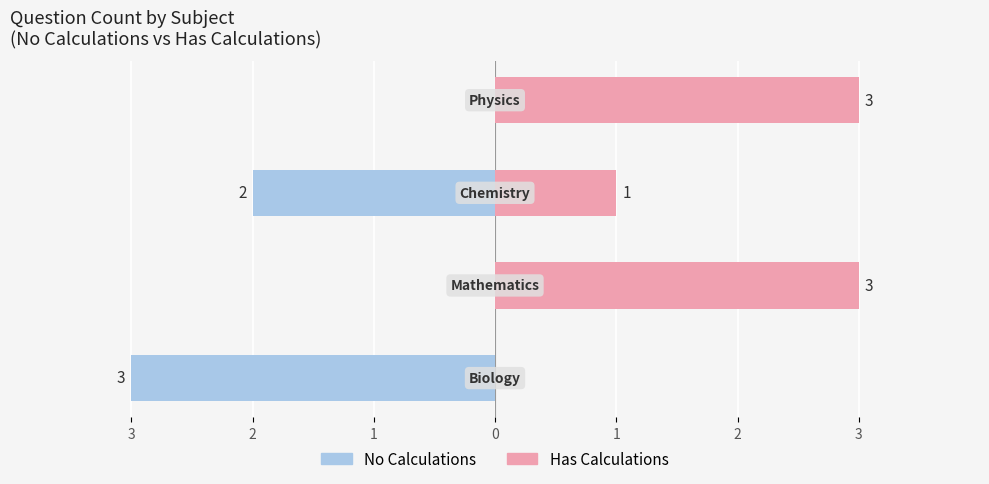

What is the greatest value displayed?

3